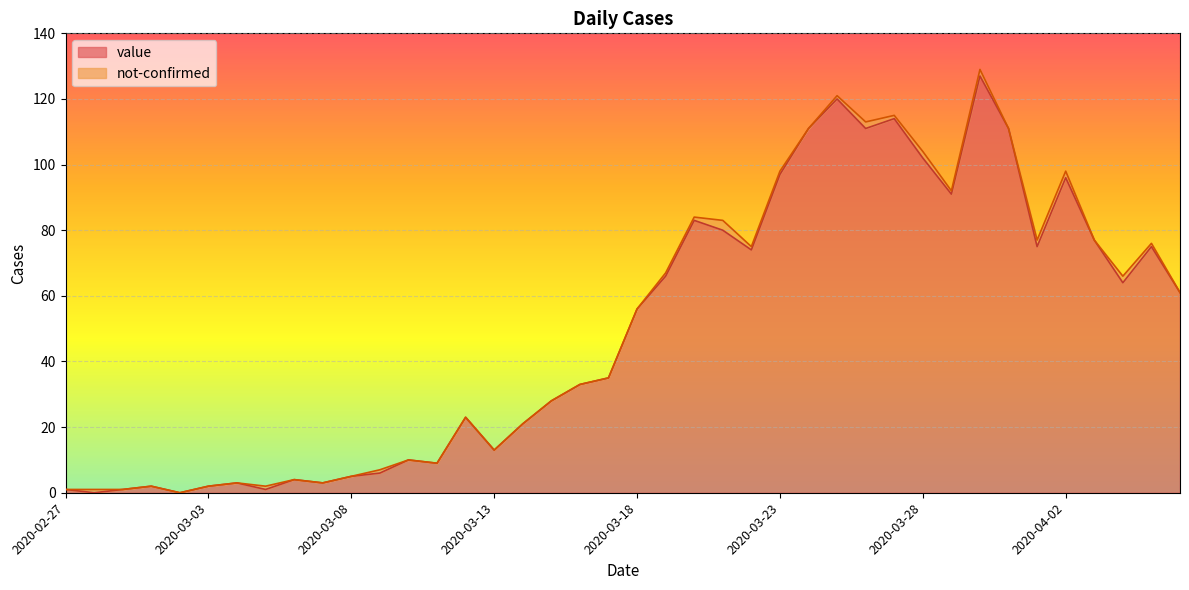

How many lines are shown in the chart?

2